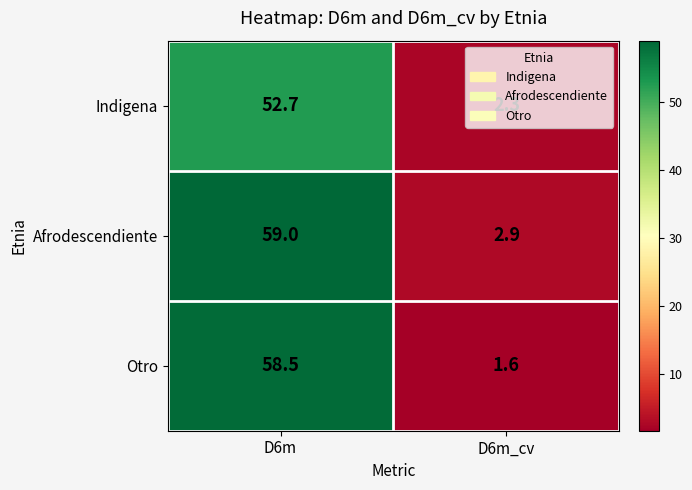

Which series has the widest spread of values?

Otro